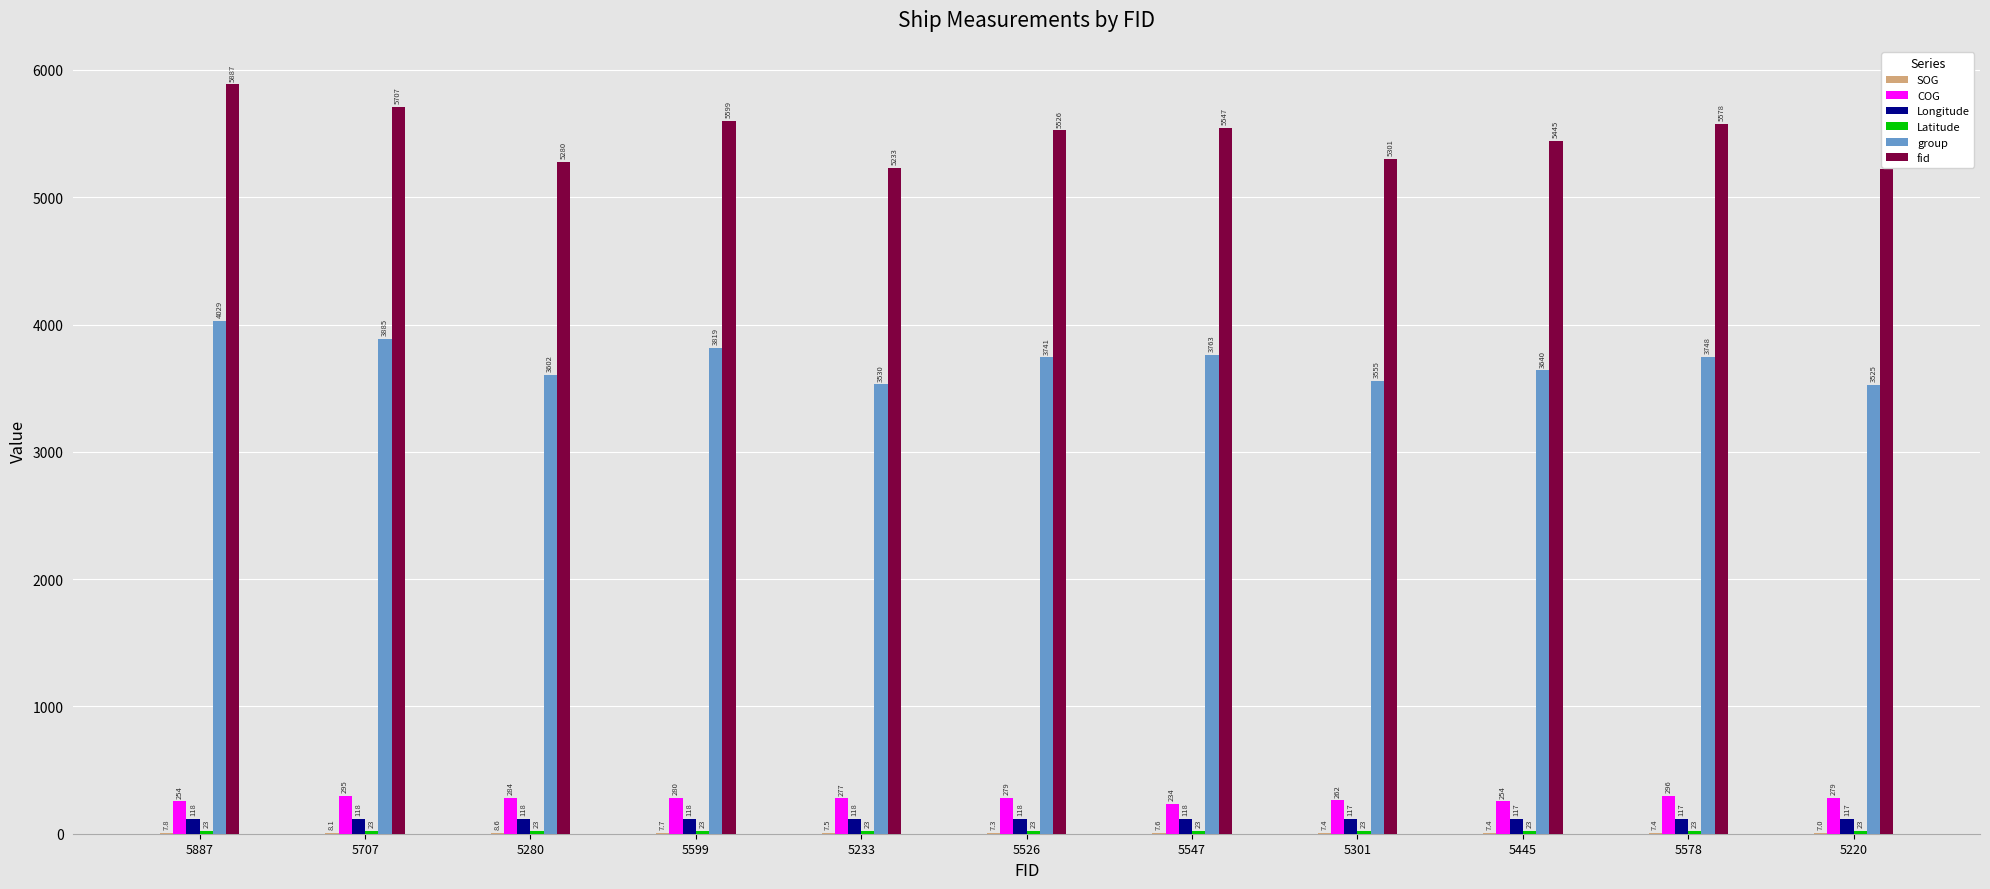

Where does the group series first go above 3741?

5887